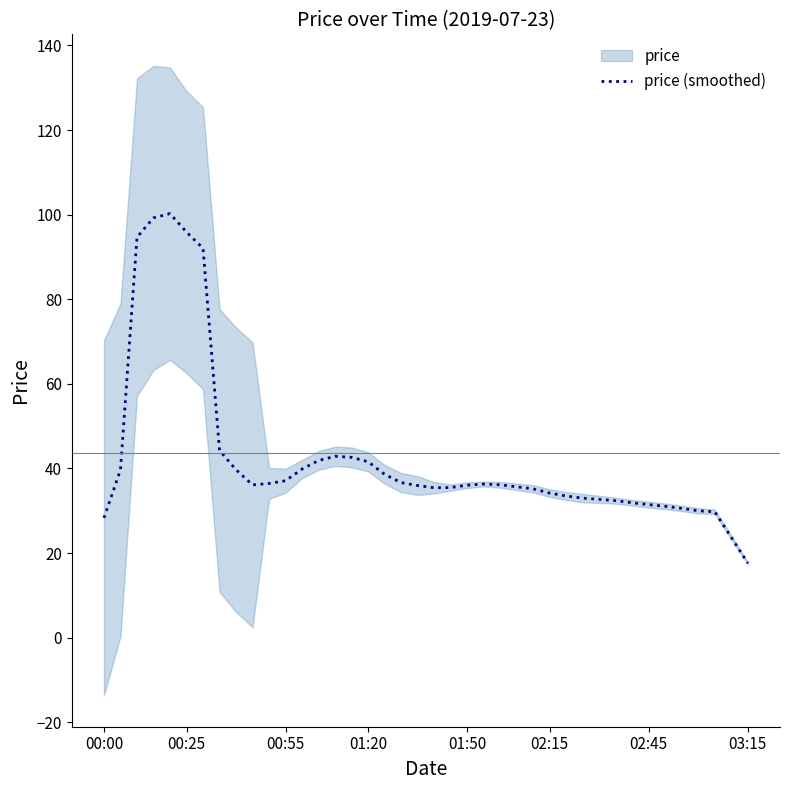

The price (smoothed) series shows 17.6 at 00:55. True or false?

False